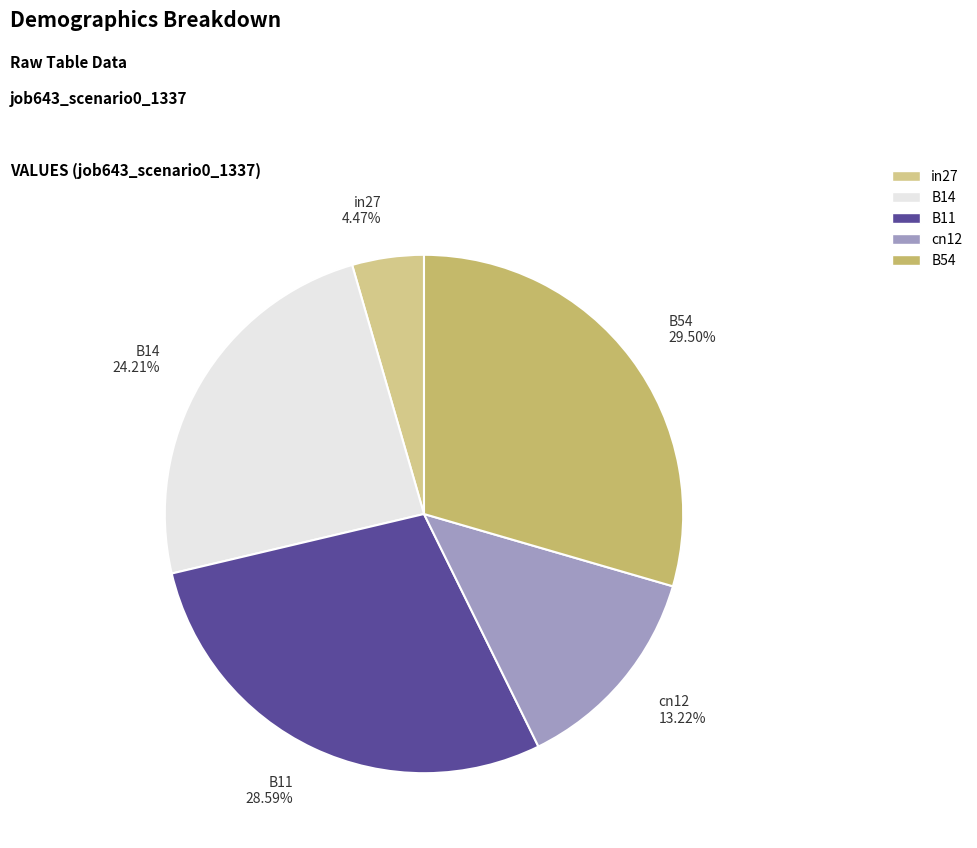

What percentage is the B11 slice, to the nearest percent?

29%